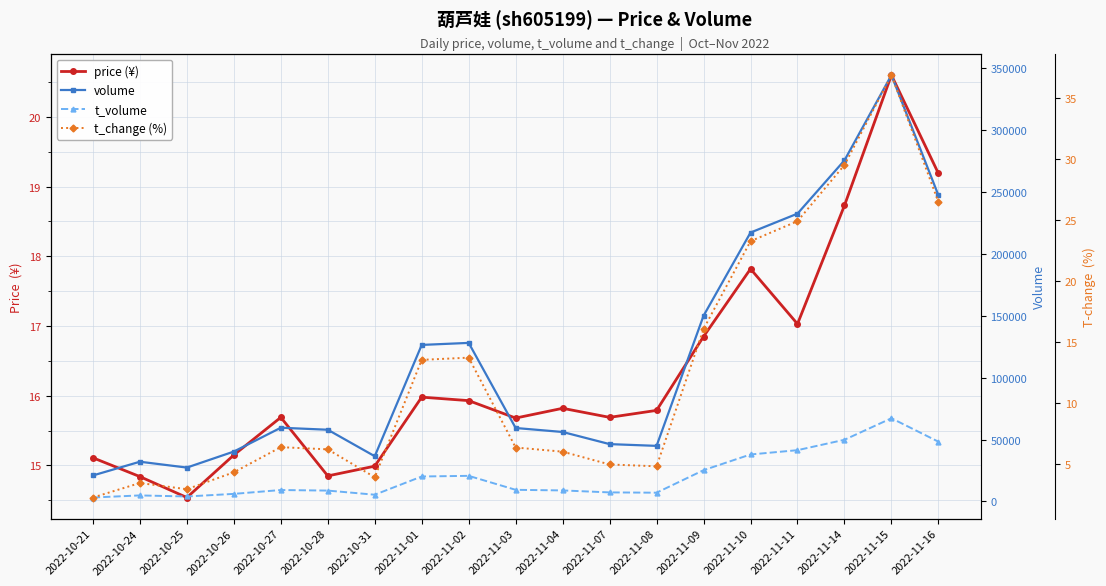

What is the spread (max minus min) of values at 2022-11-08?

44869.2